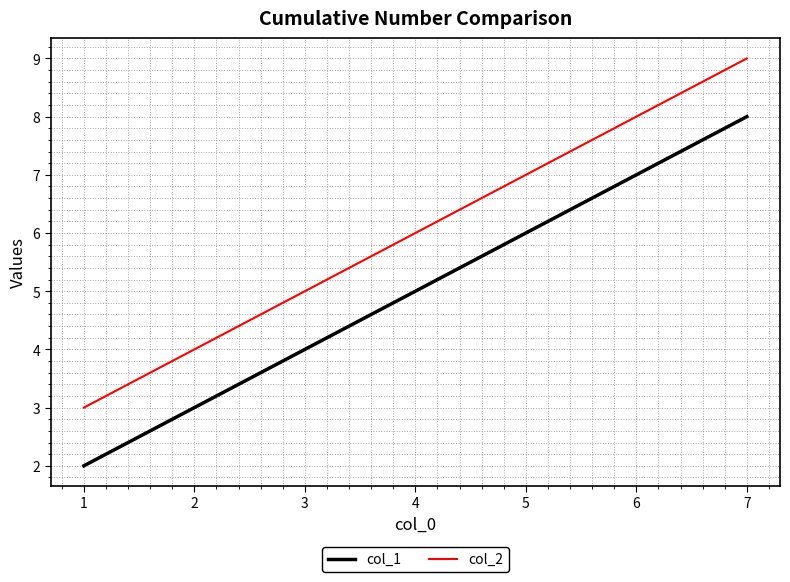

What is the total value across all series at 4?

11